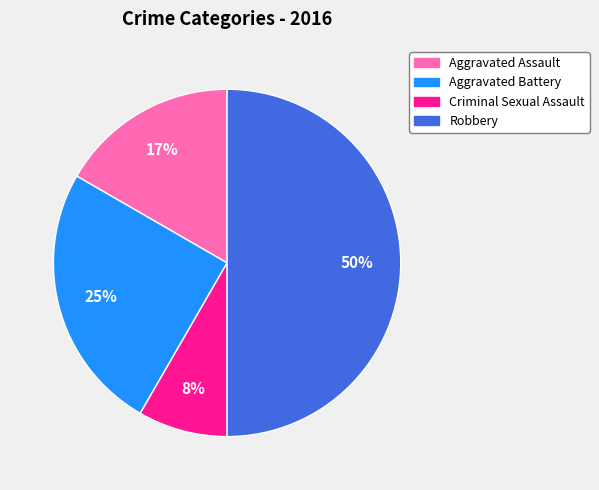

To the nearest percent, what percentage of the pie is Robbery?

50%